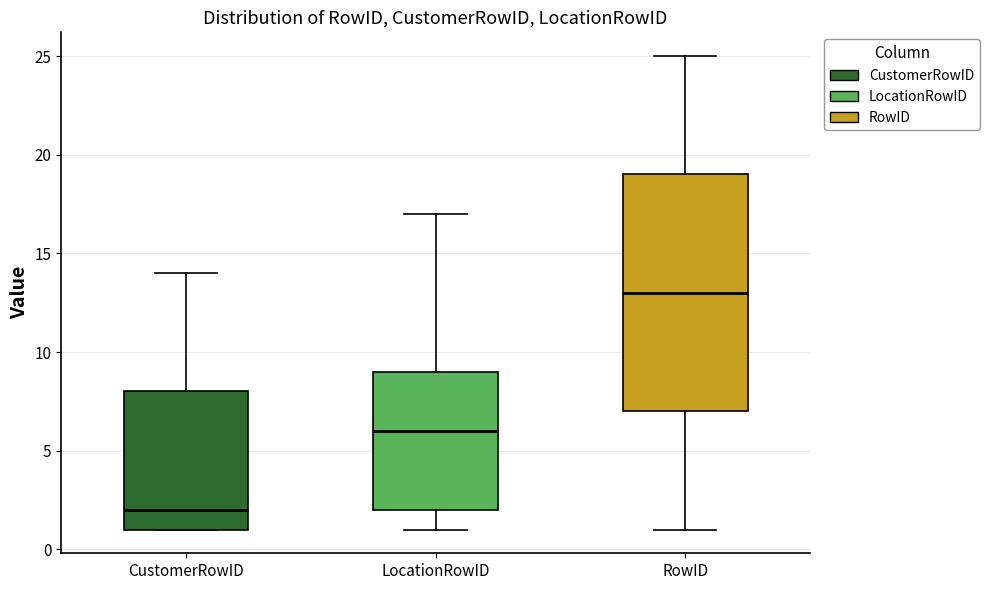

Which box has the highest median line?

RowID